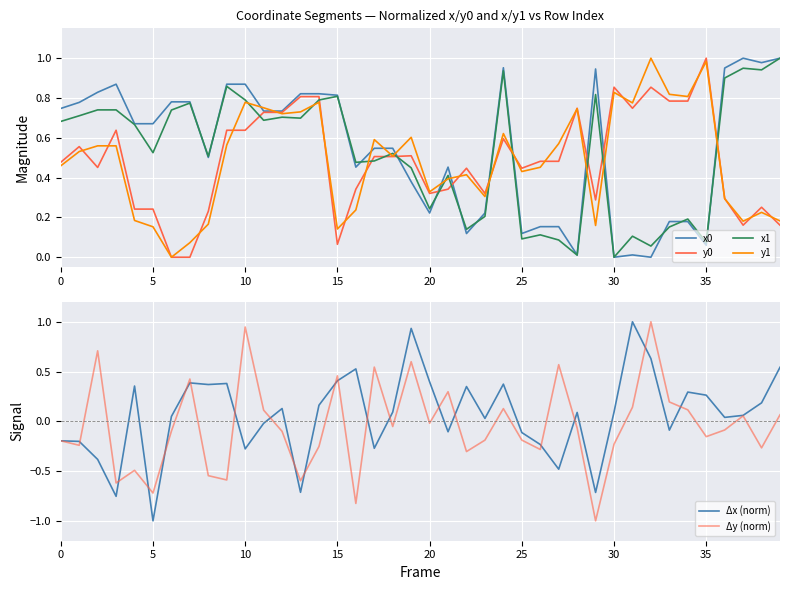

What is the difference between the second highest and second lowest values in the Δx (norm) series?

1.7